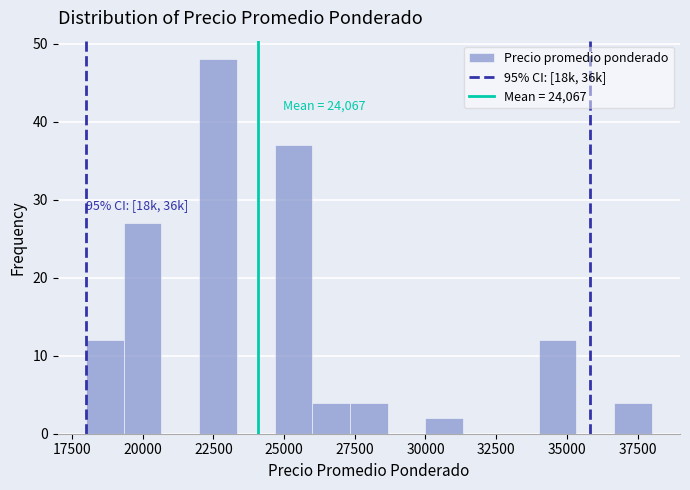

Read against the x-axis, roughly where is the centre of the tallest bar?

22500